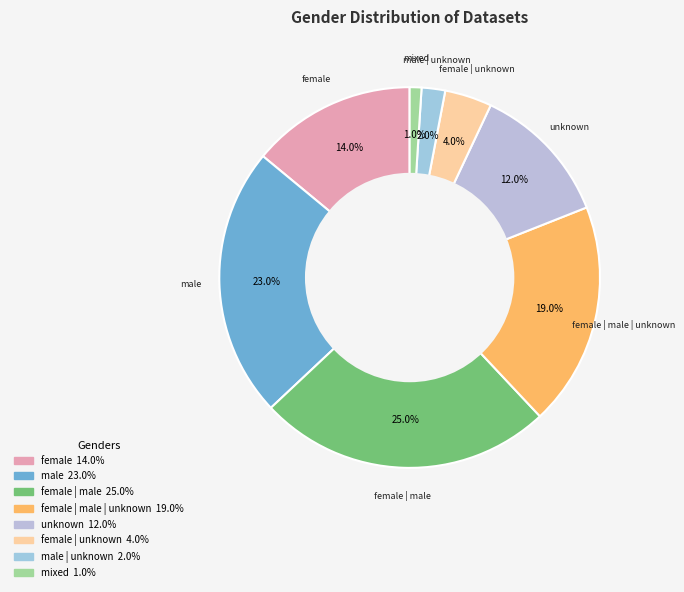

Rank the categories by value from highest to lowest.

female | male, male, female | male | unknown, female, unknown, female | unknown, male | unknown, mixed